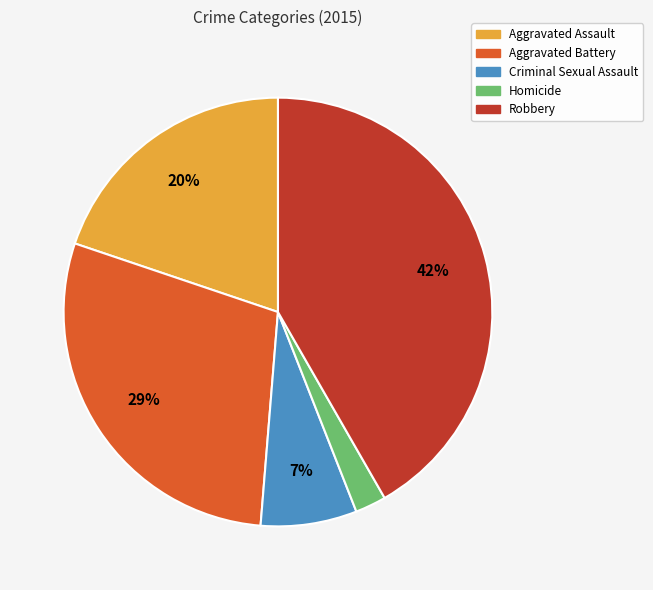

Which category has the biggest portion of the pie?

Robbery